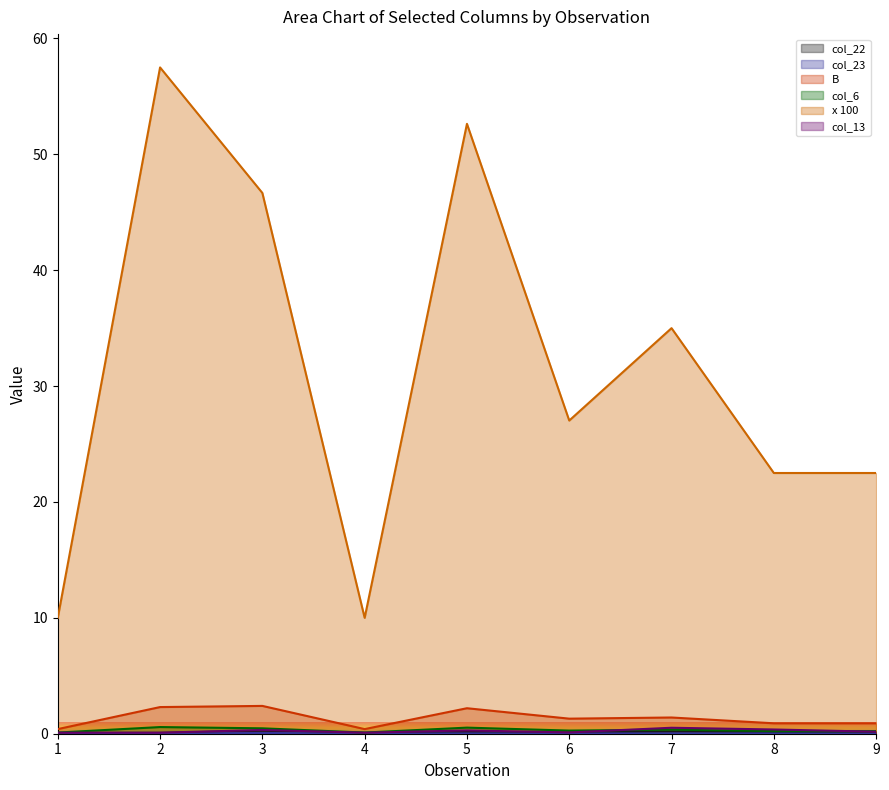

Which series changed the most between 1 and 6?

x 100